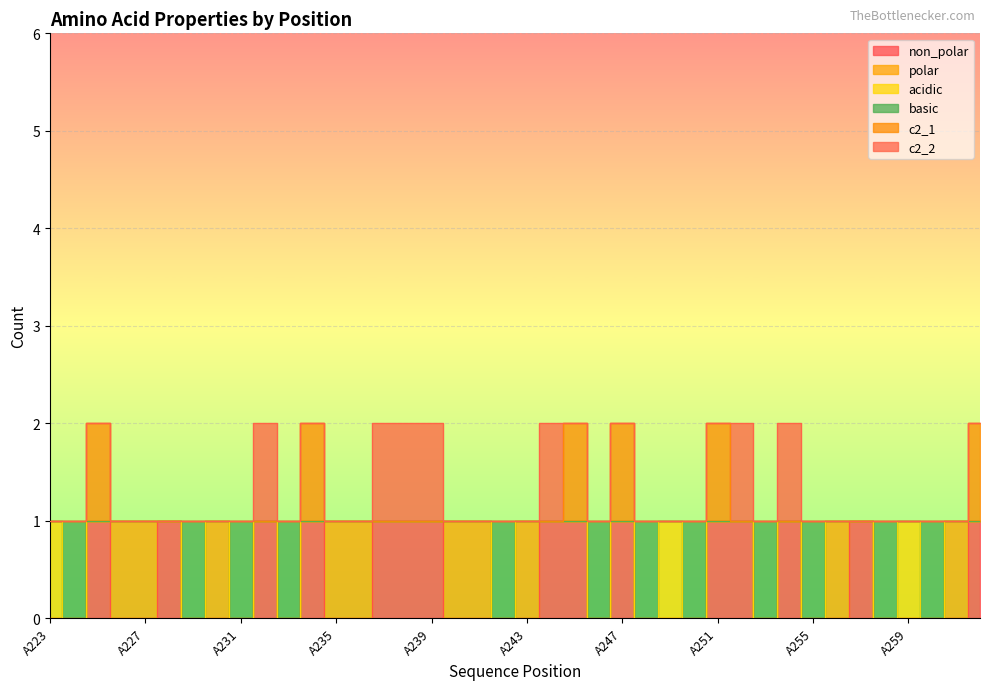

The c2_1 series shows 2 at A224. True or false?

False